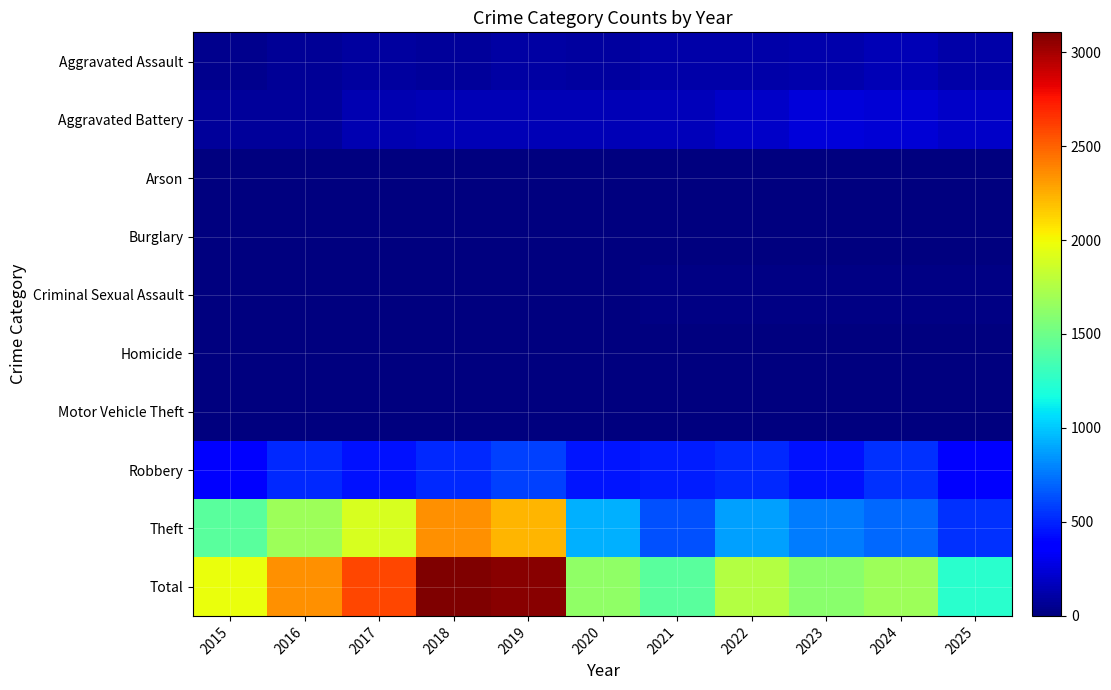

What is the total value across all series at 2024?

3350